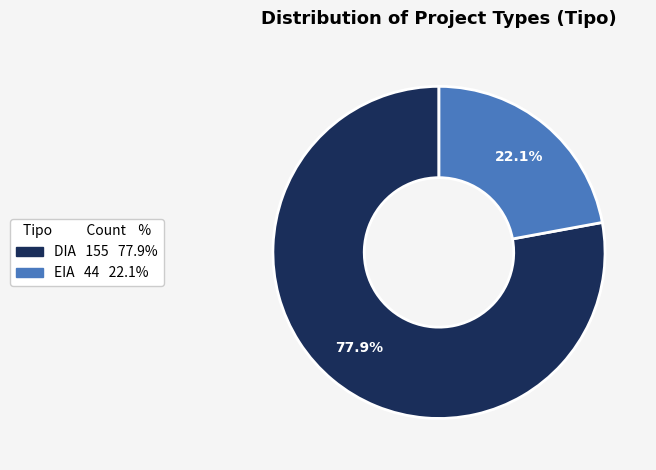

To the nearest percent, what is the difference between the EIA and DIA slice percentages?

56%